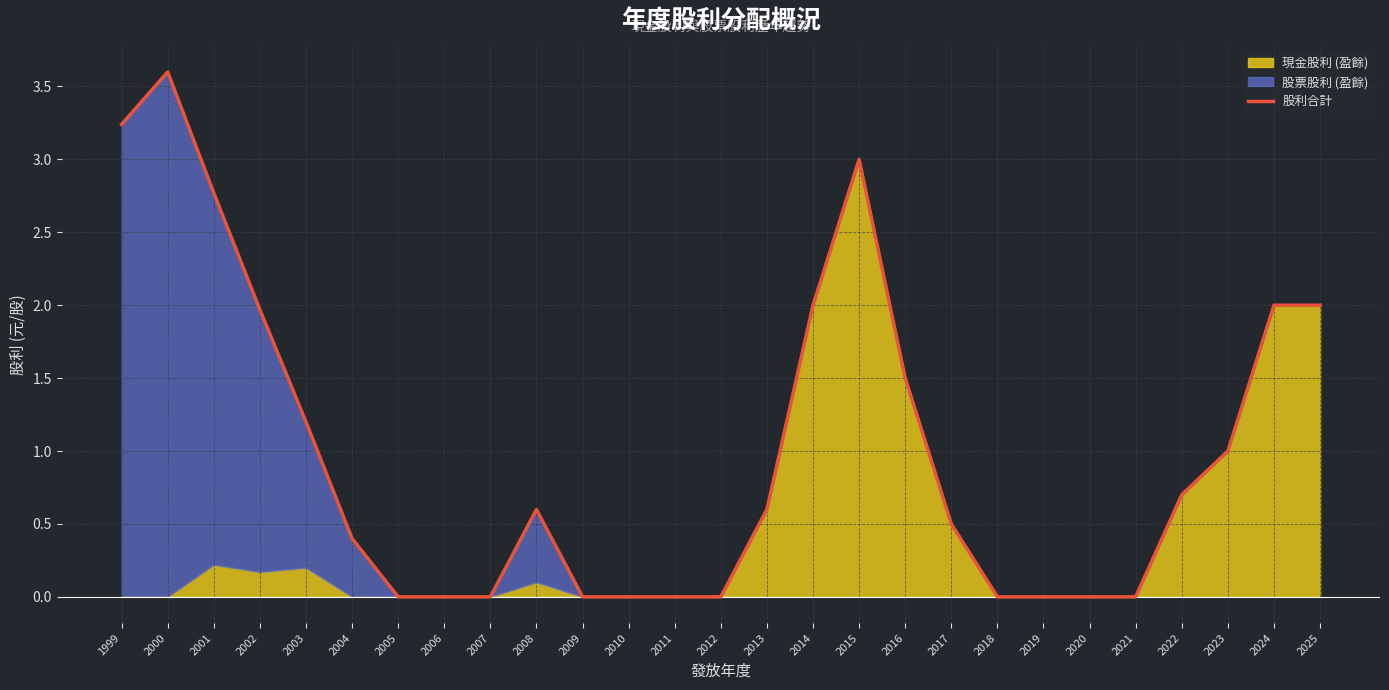

Count the number of values greater than 0.

16